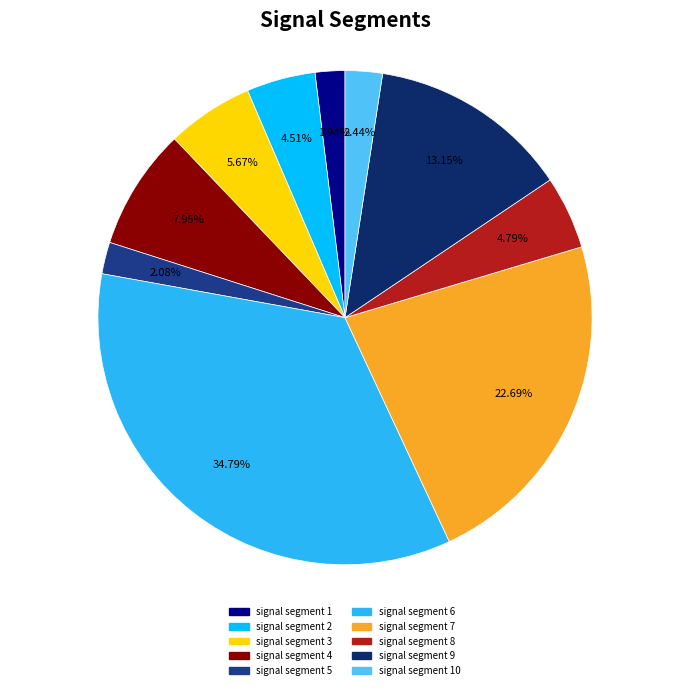

To the nearest percent, what percentage of the pie is signal segment 10?

2%